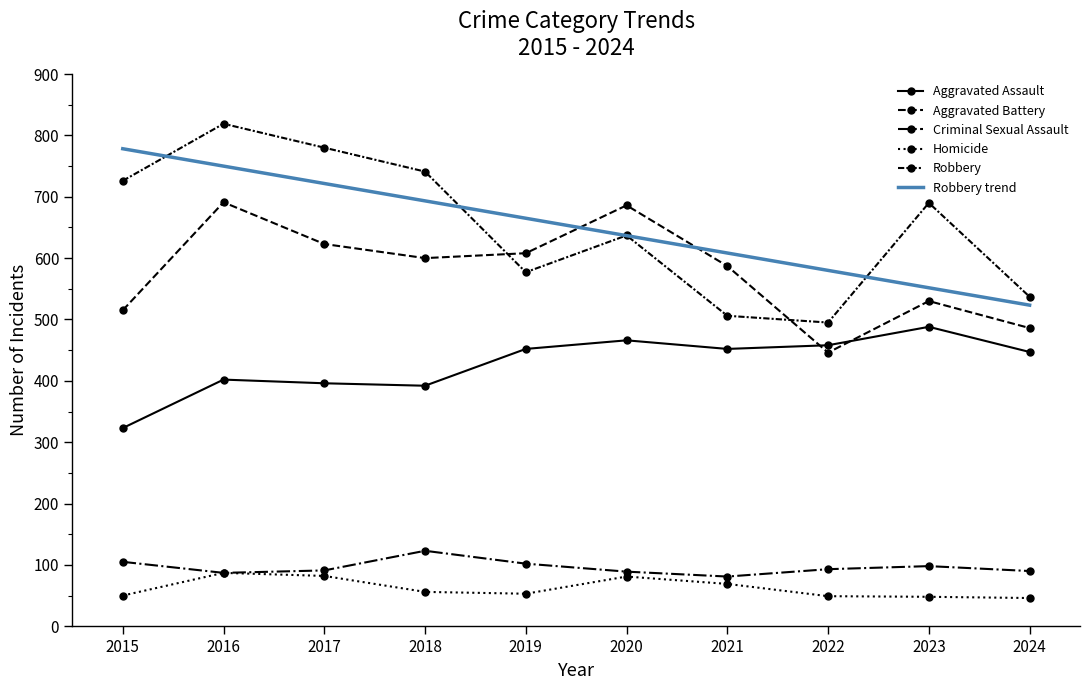

At 2019, list the series in order from smallest to largest.

Homicide, Criminal Sexual Assault, Aggravated Assault, Robbery, Aggravated Battery, Robbery trend